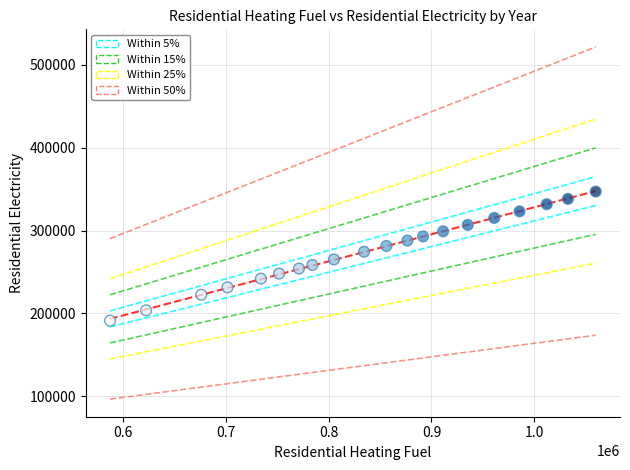

What is the range of X values (max minus min)?

471917.5